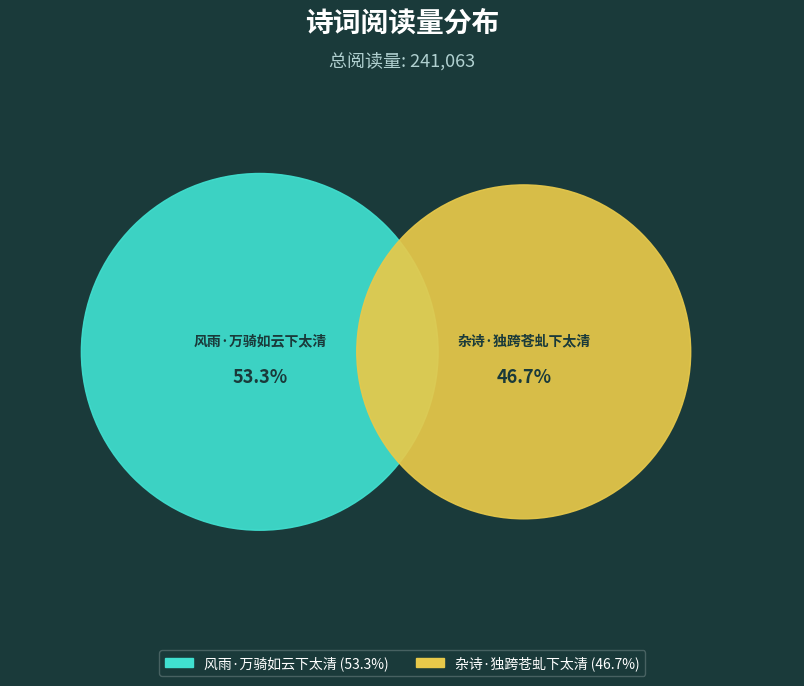

To the nearest percent, what percentage of the pie is 风雨·万骑如云下太清?

53%